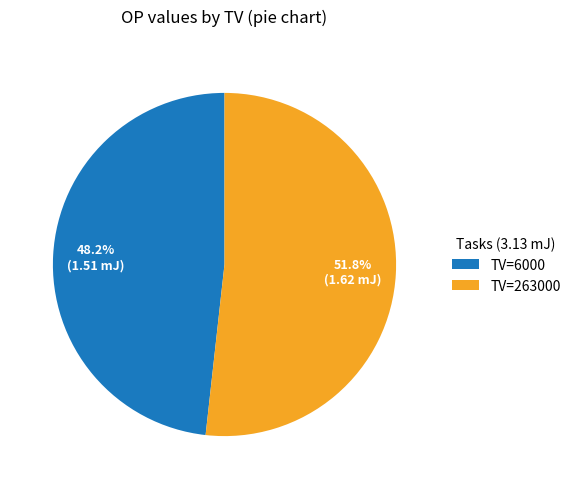

What percentage do TV=263000 and TV=6000 together represent?

100.0%